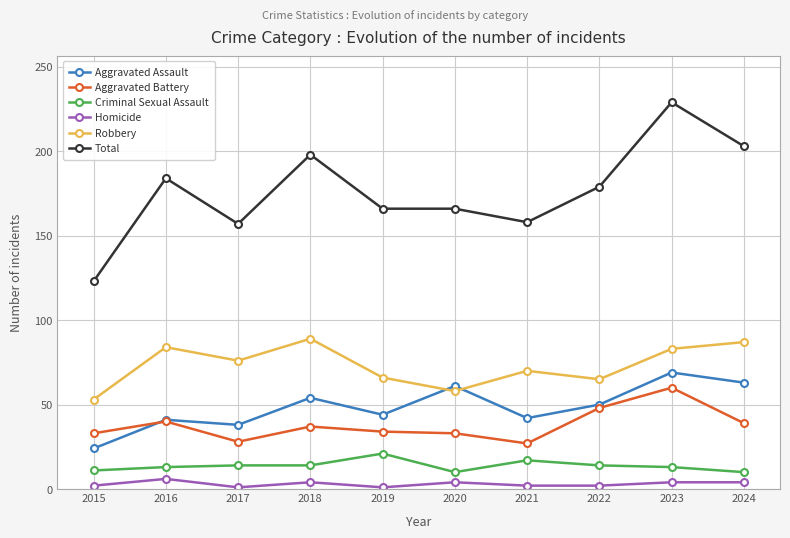

The Homicide series shows 2 at 2021. True or false?

True